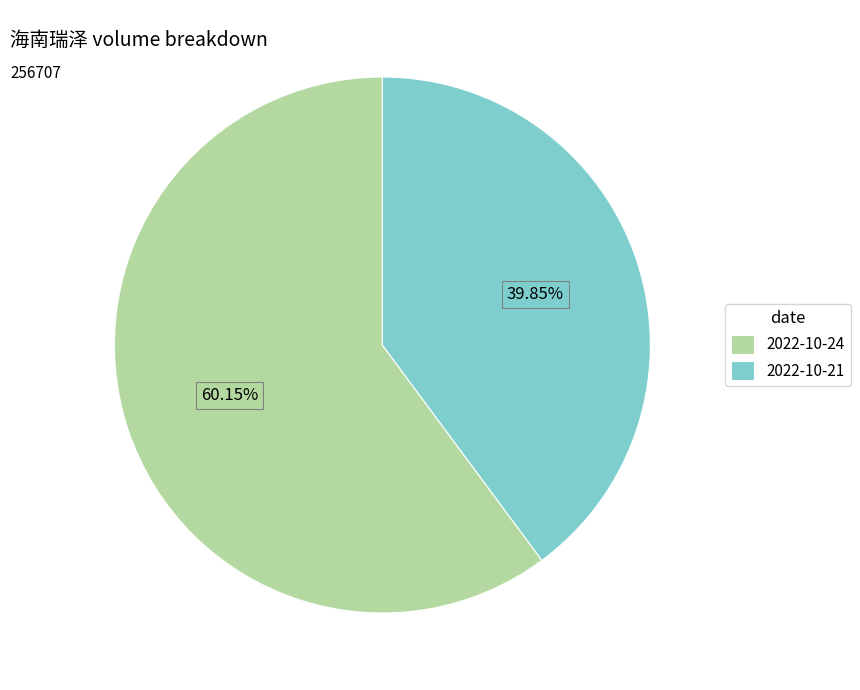

Rank the categories by value from highest to lowest.

2022-10-24, 2022-10-21